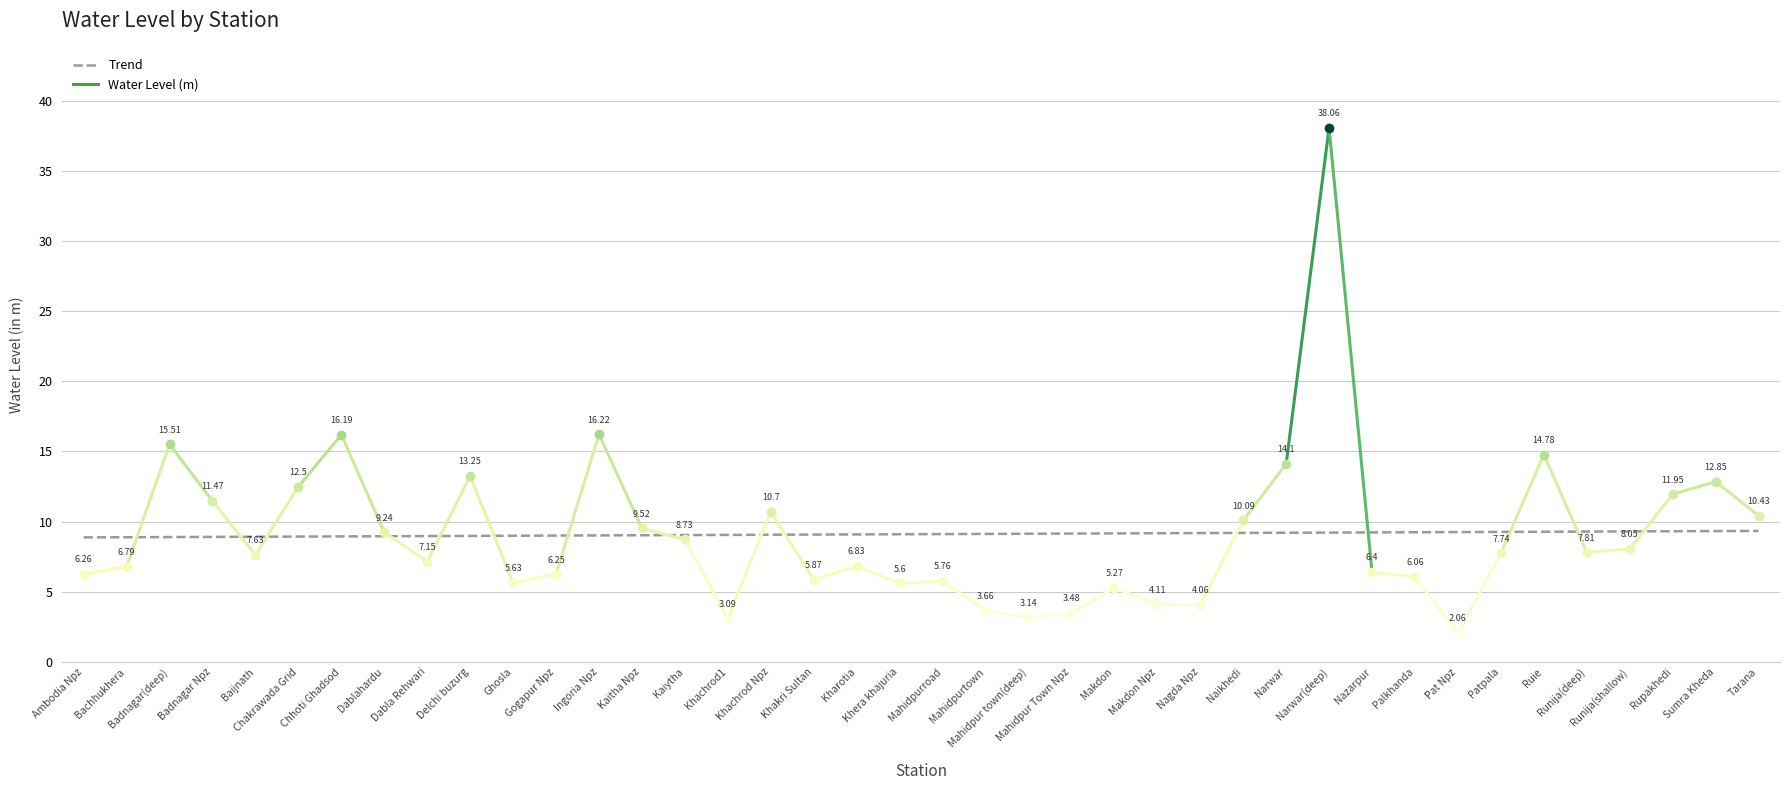

What is the difference between the maximum and second lowest values?

0.5